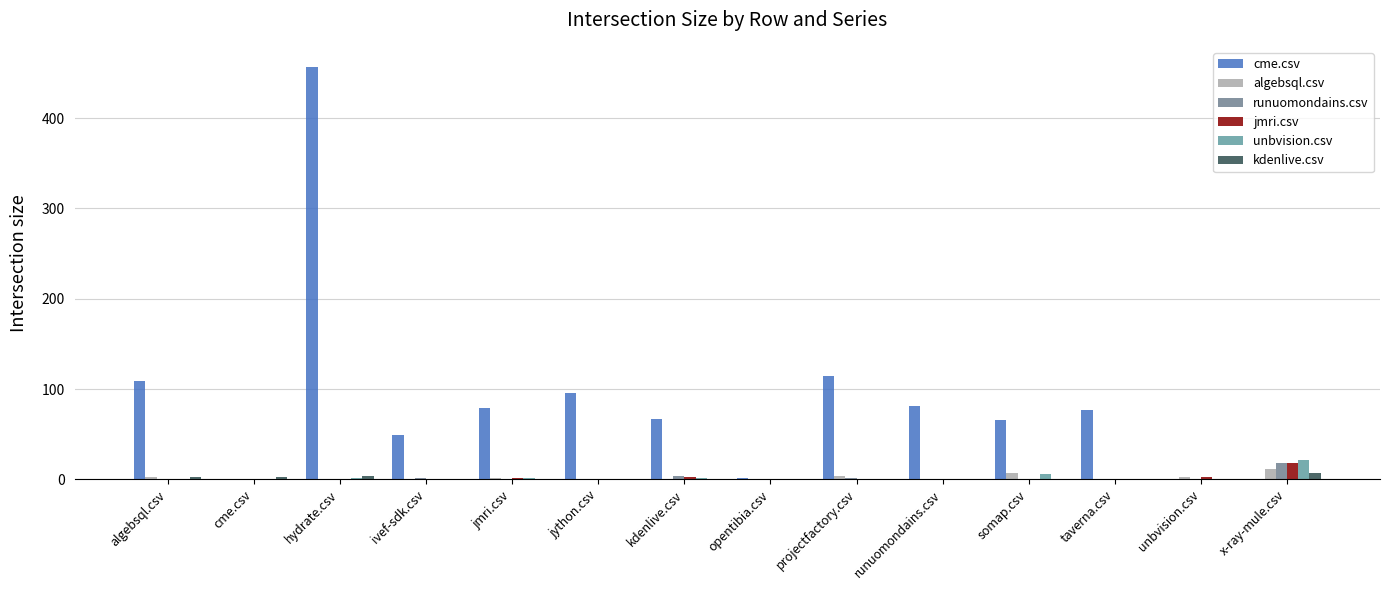

Is it true that cme.csv equals 25 at projectfactory.csv?

False